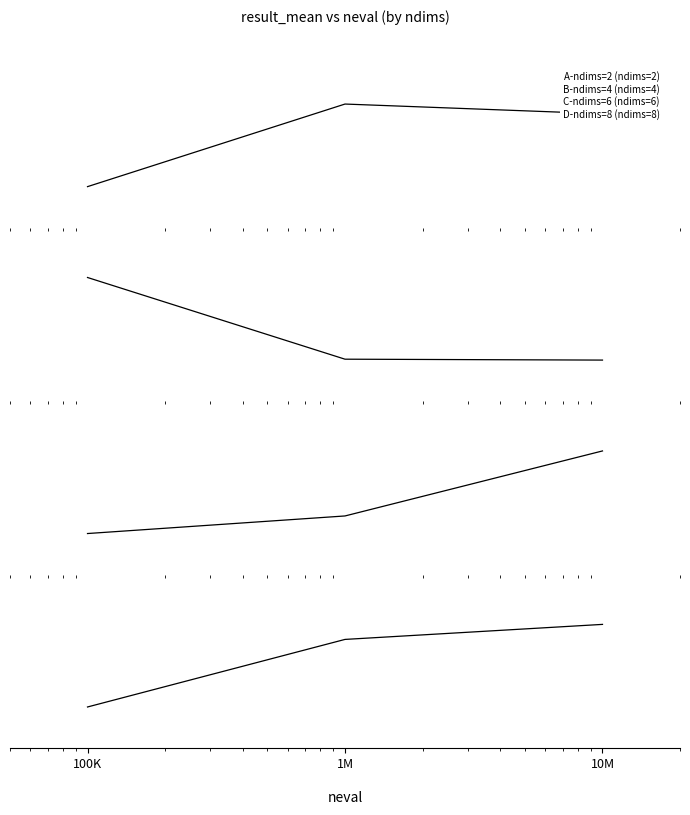

What are all the series names shown in the legend?

ndims=2, ndims=4, ndims=6, ndims=8